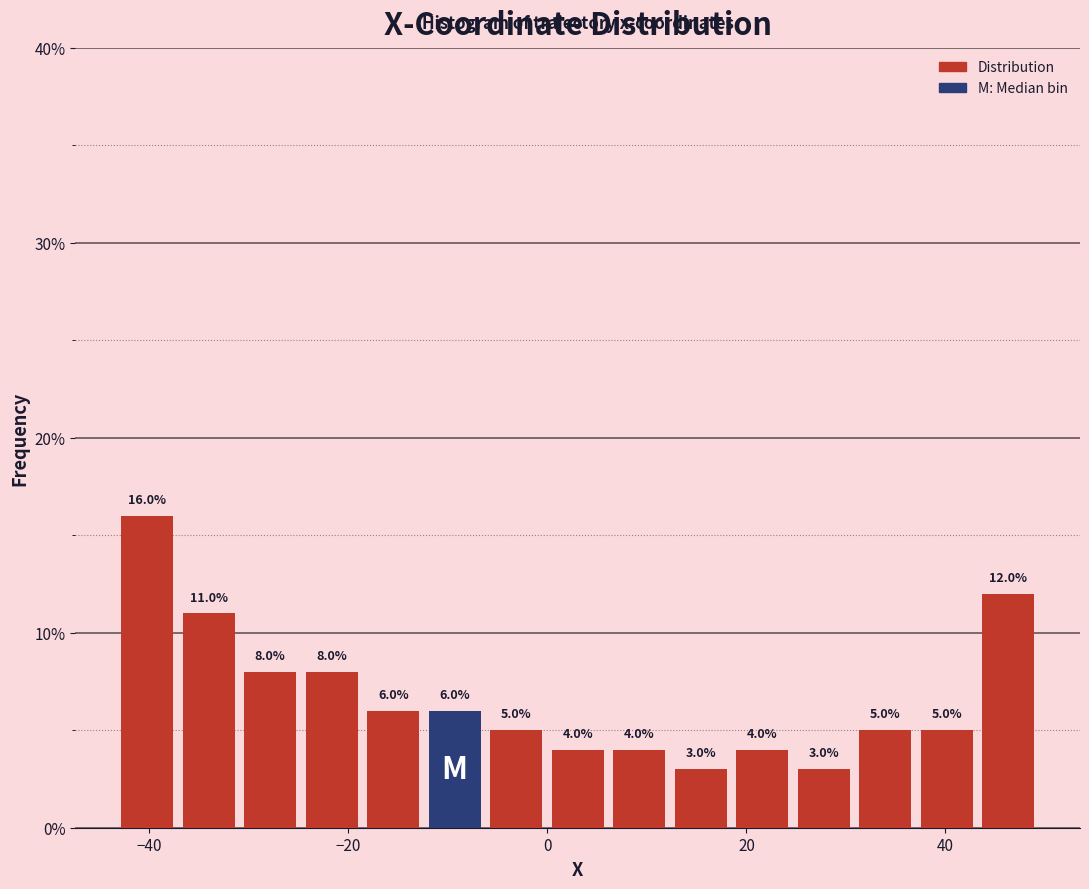

Around what value on the x-axis is the tallest bar? Give the approximate position of its centre, as read against the axis.

-40